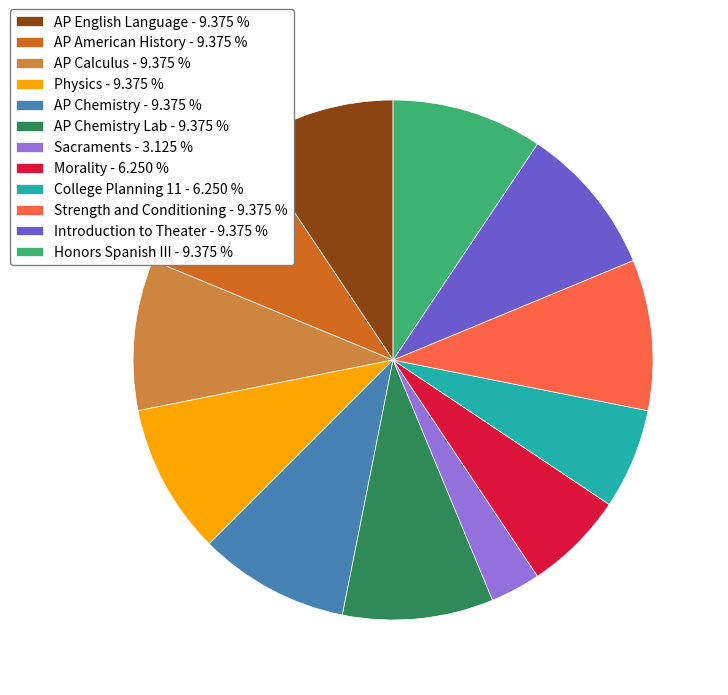

Is there any slice that represents more than half of the pie?

No